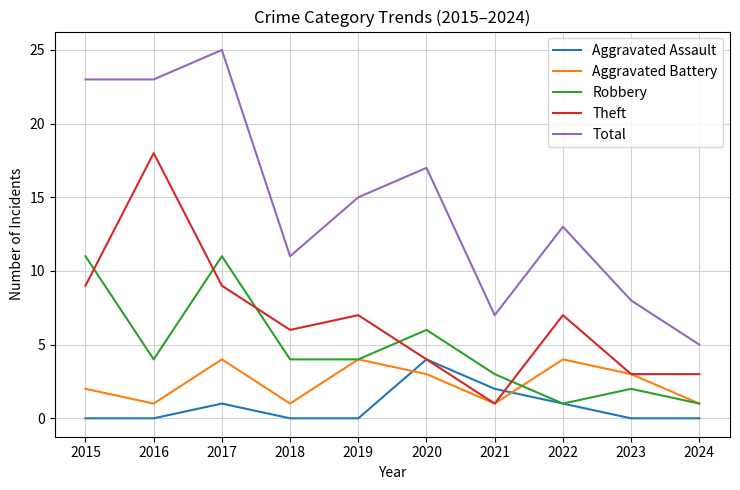

The value of Aggravated Assault at 2019 is -2. True or false?

False